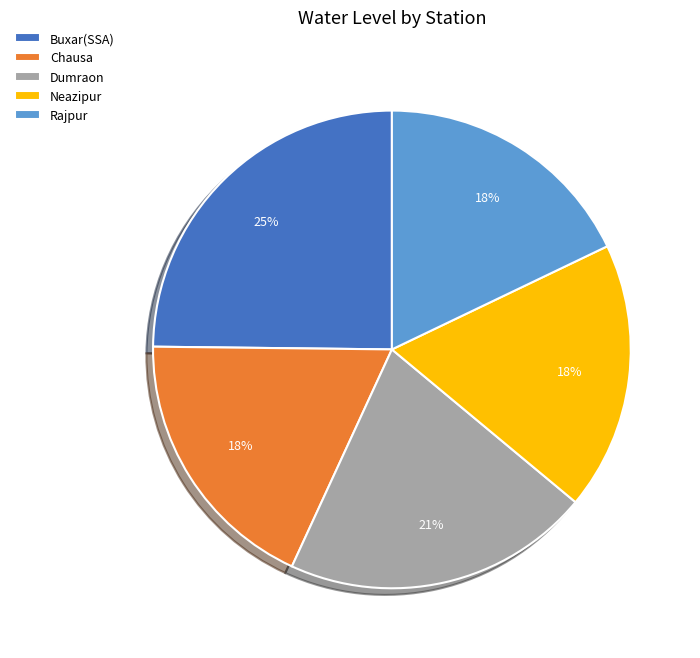

Count the number of slices in the pie.

5